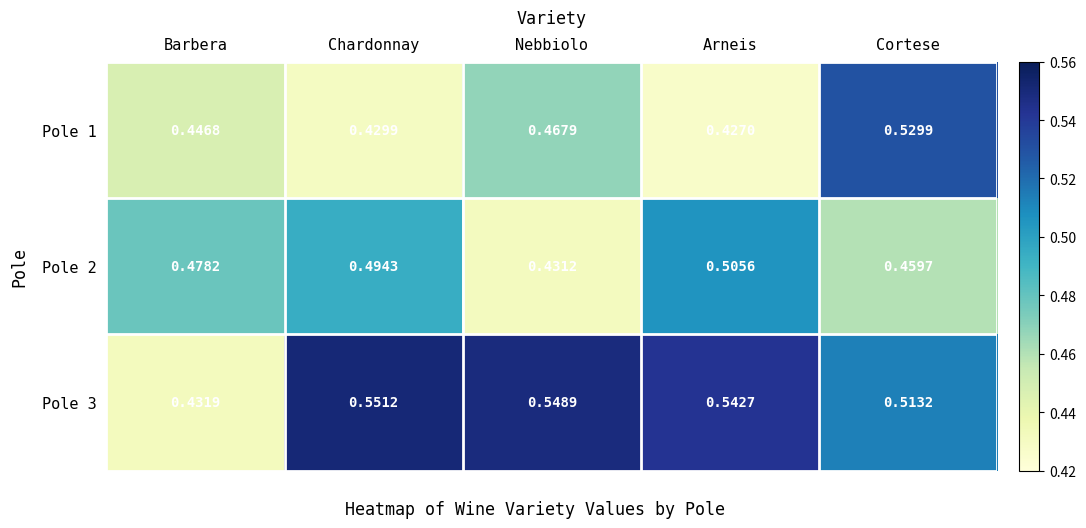

What is the total value across all series at Cortese?

1.5